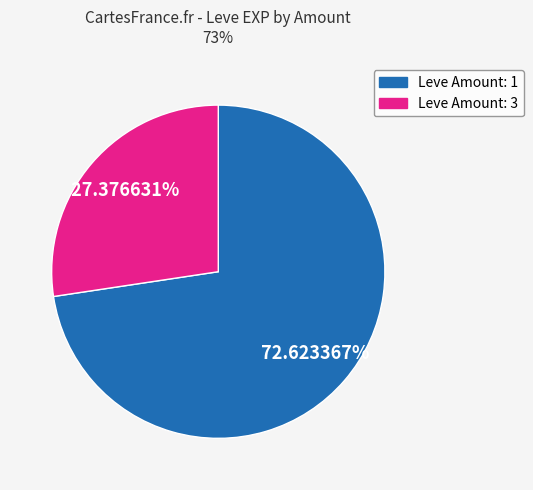

Does any single category account for the majority?

Yes